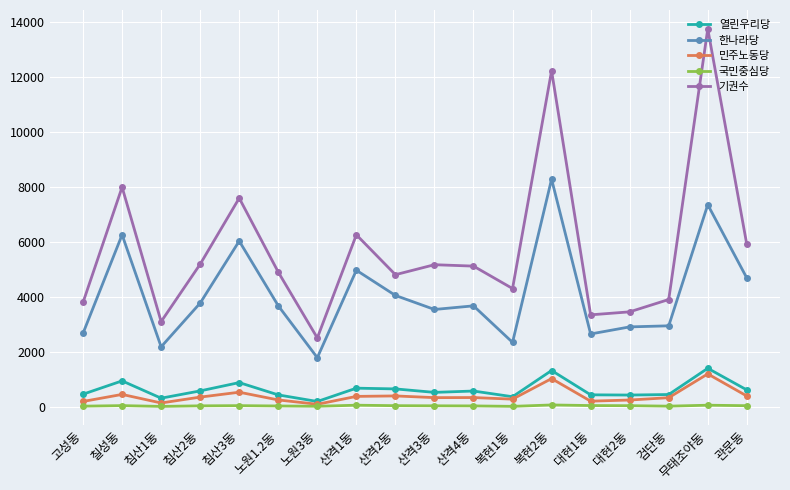

Is the value of 열린우리당 at 침산3동 greater than the value of 기권수 at 침산3동?

No